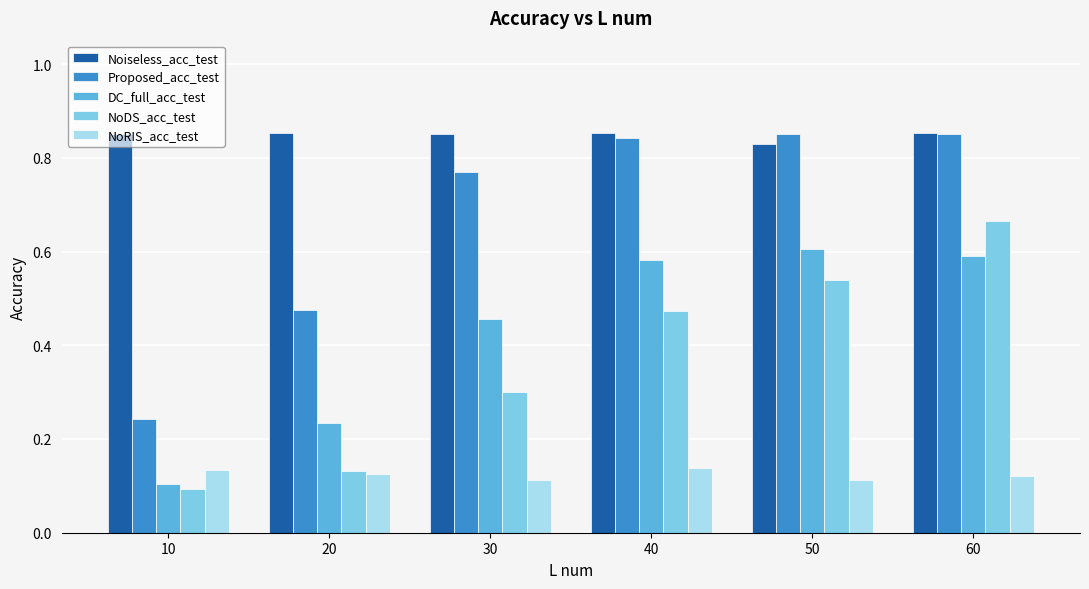

How many DC_full_acc_test values are between 0 and 1?

6